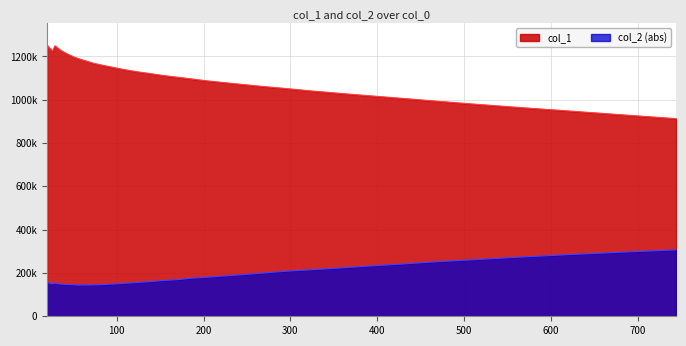

Rank the series at 26.414 from lowest to highest value.

col_2, col_1